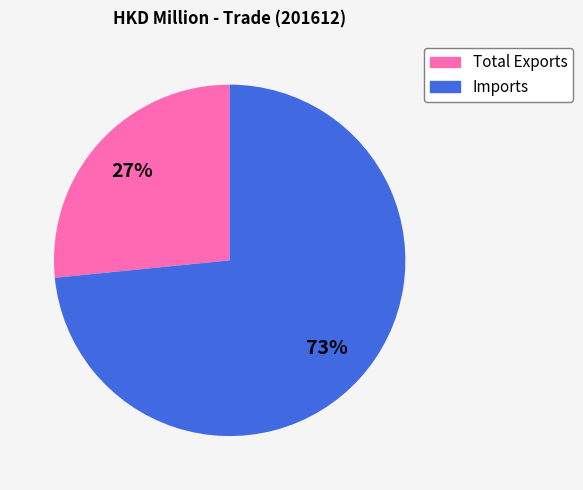

Does Total Exports represent more than half of the total?

No